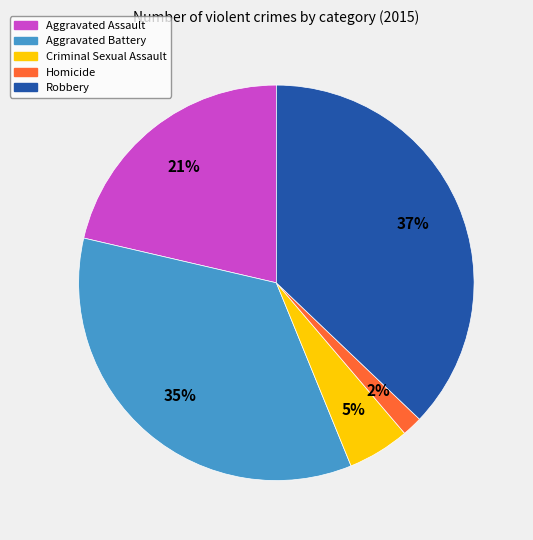

The Aggravated Assault slice represents 21% of the pie. True or false?

True